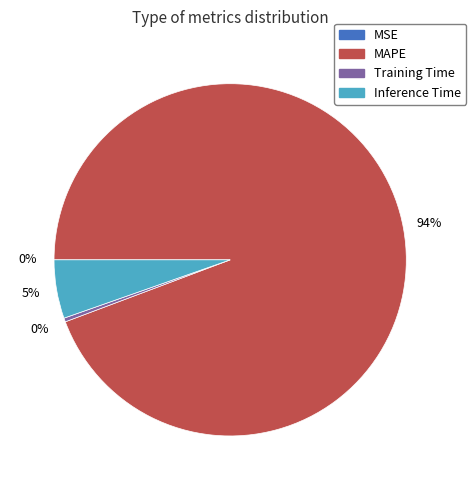

To the nearest percent, what is the average slice percentage?

25%